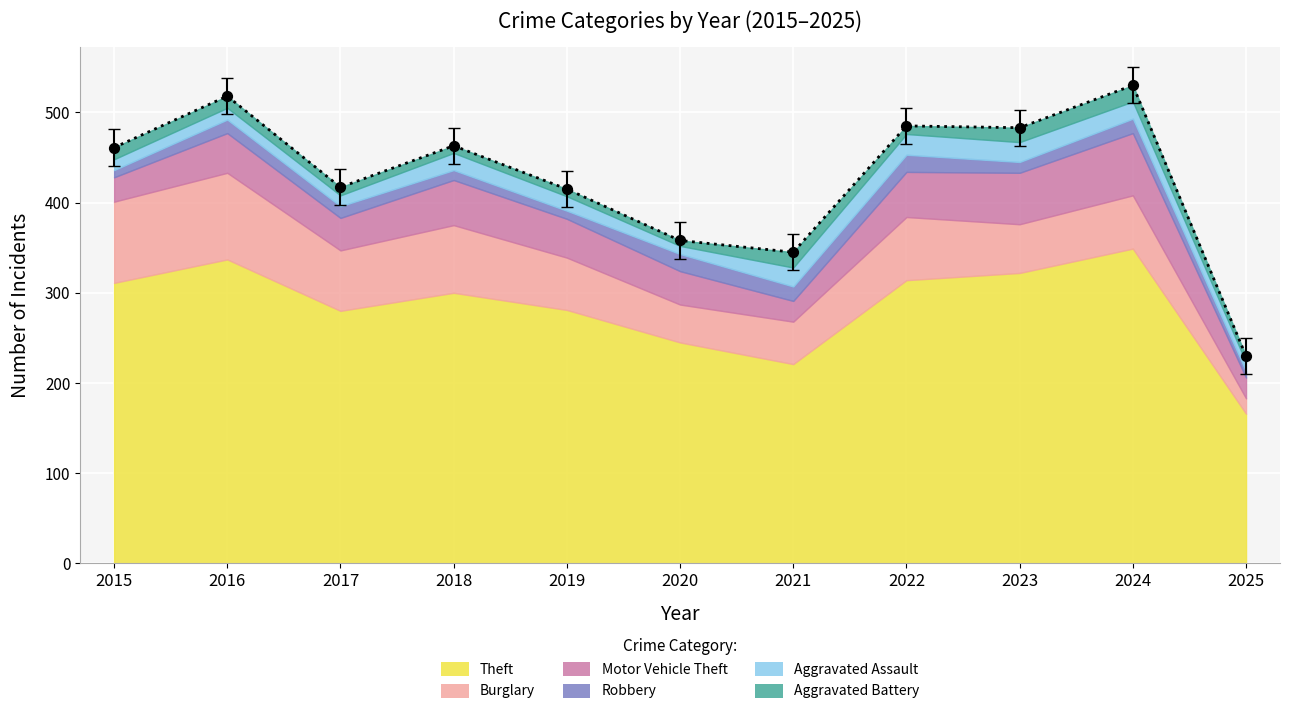

What are all the series names shown in the legend?

Theft, Burglary, Motor Vehicle Theft, Robbery, Aggravated Assault, Aggravated Battery